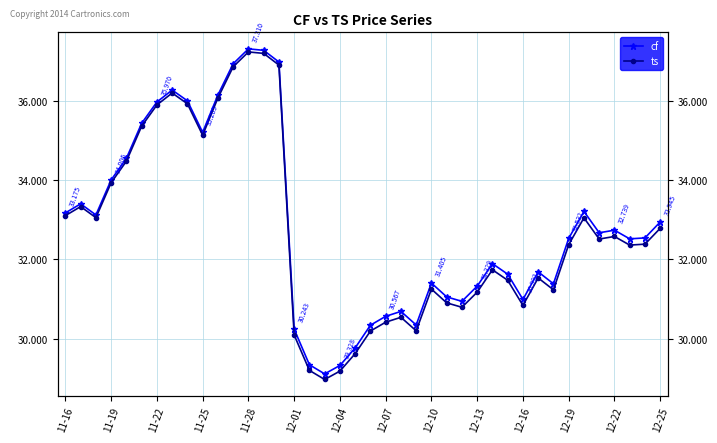

Count the number of categories in the chart.

40